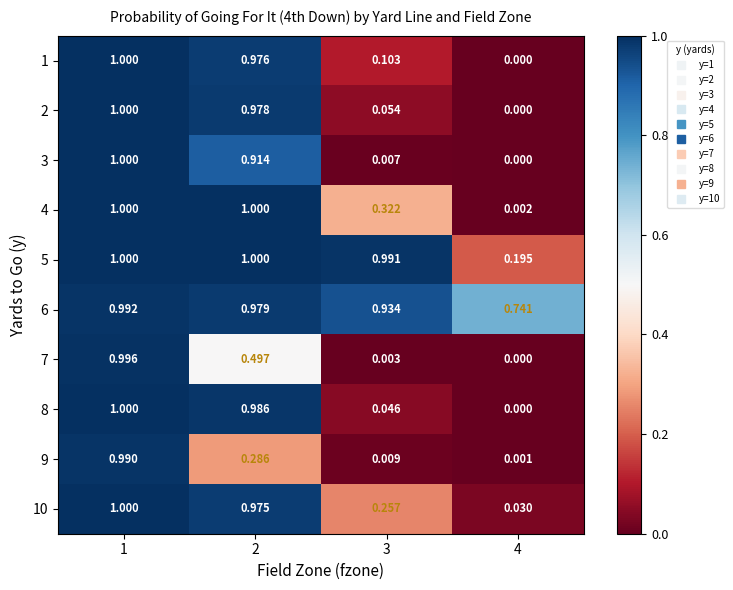

Is the value of 10 at 1 greater than the value of 2 at 4?

Yes